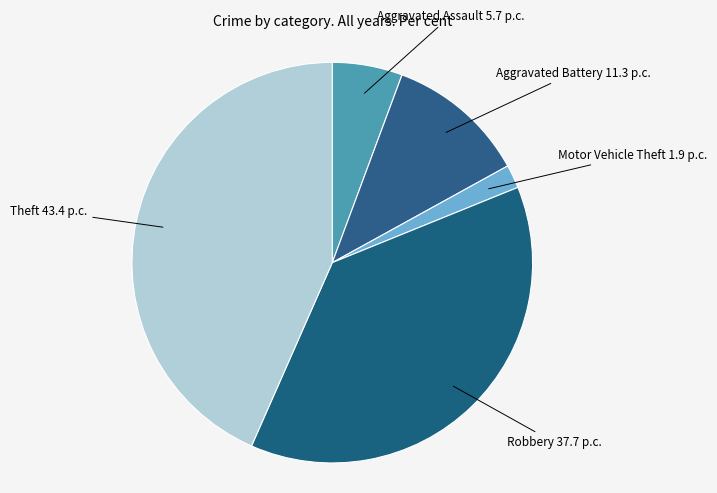

How many slices are in this pie chart?

5